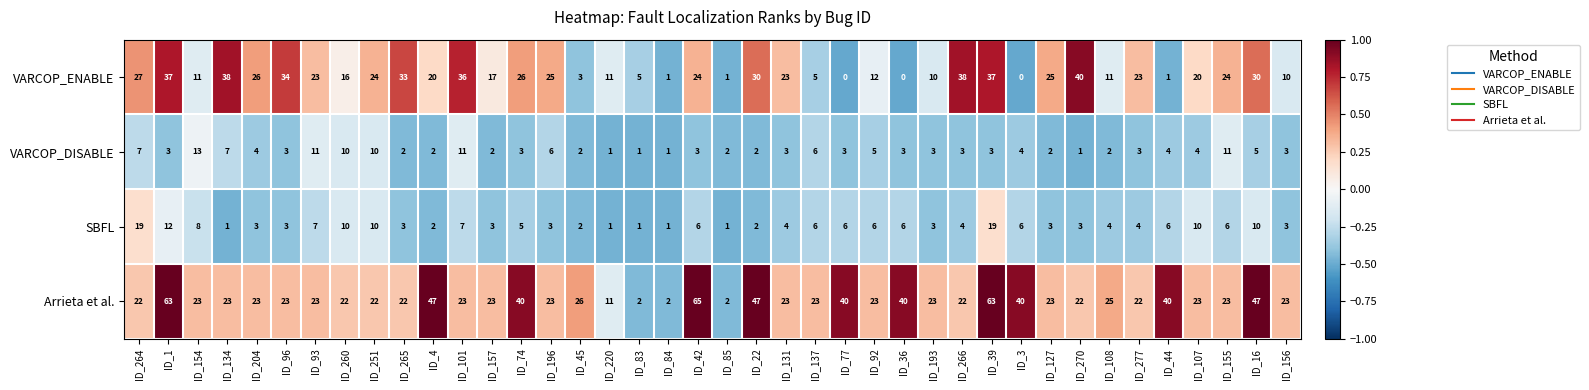

What is the sum of all VARCOP_DISABLE values?

174